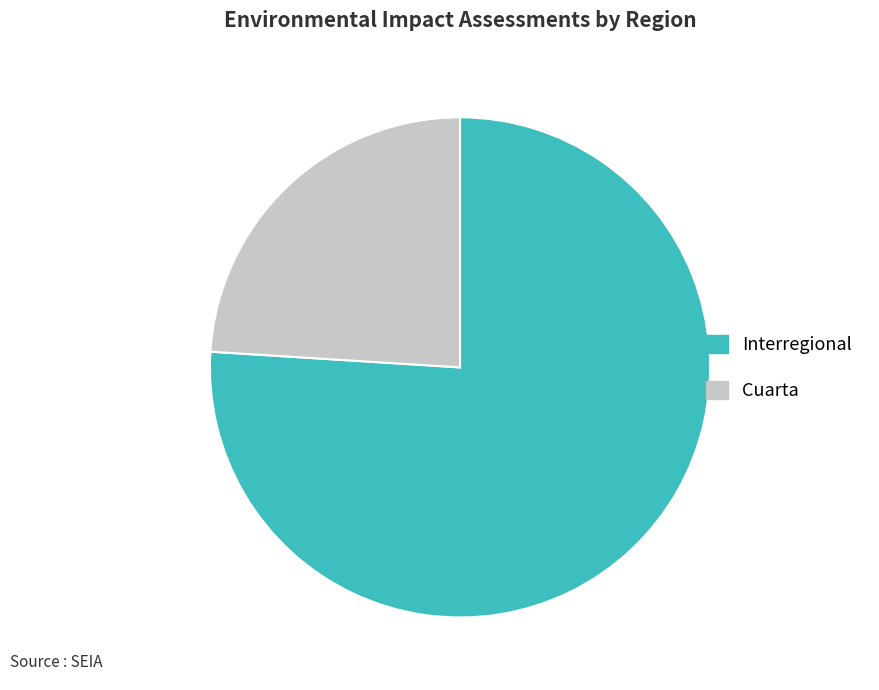

How many segments does this pie chart have?

2